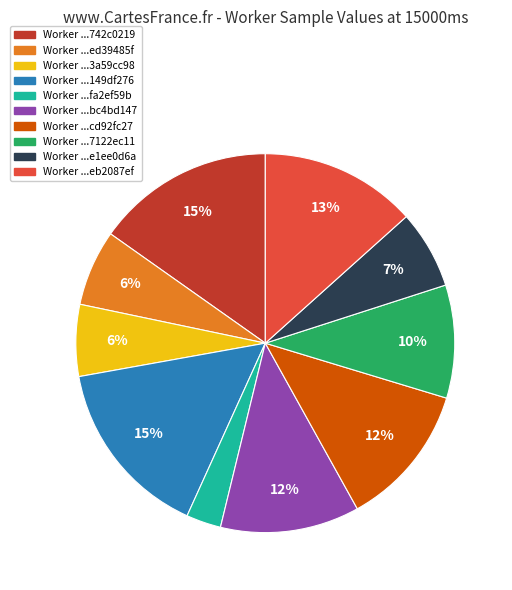

To the nearest percent, what is the difference between the largest and smallest slice percentages?

12%